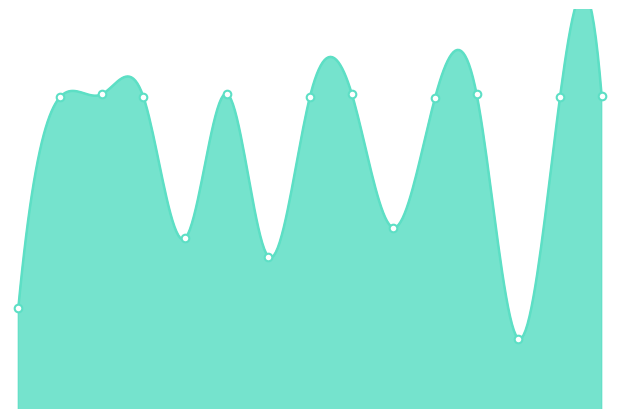

Between 7 and 11, which is larger?

11